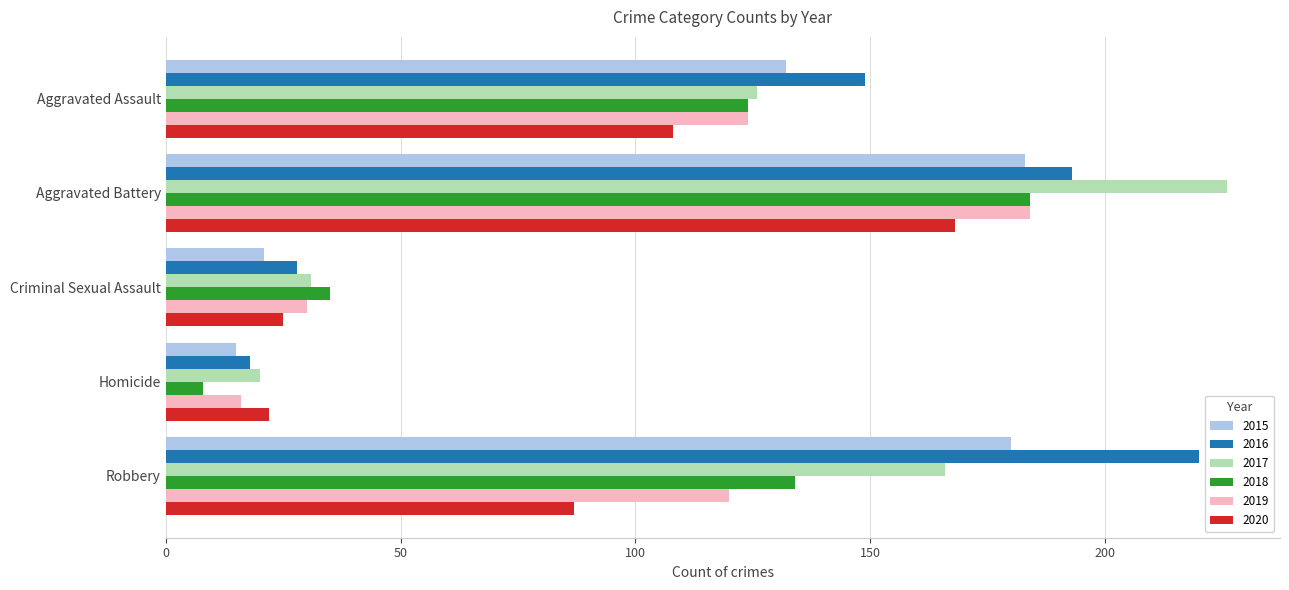

What is the total value across all series at Homicide?

99